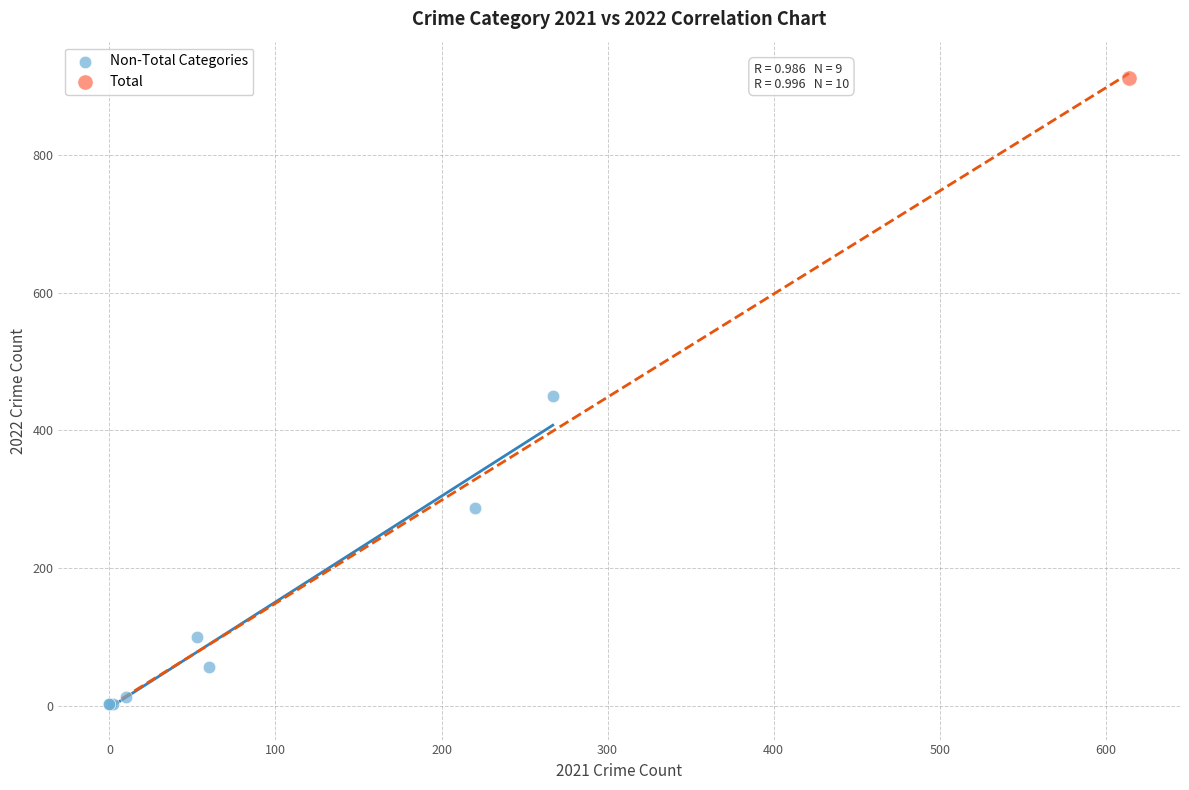

What are all the series names shown in the legend?

Non-Total Categories, Total